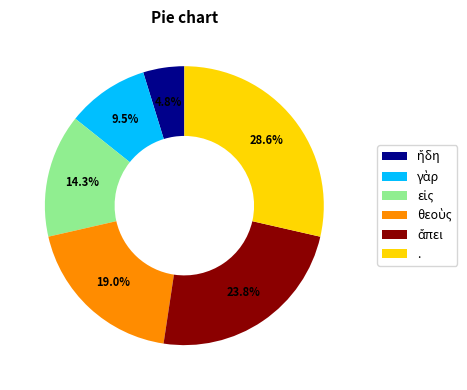

Does . account for over 50% of the chart?

No